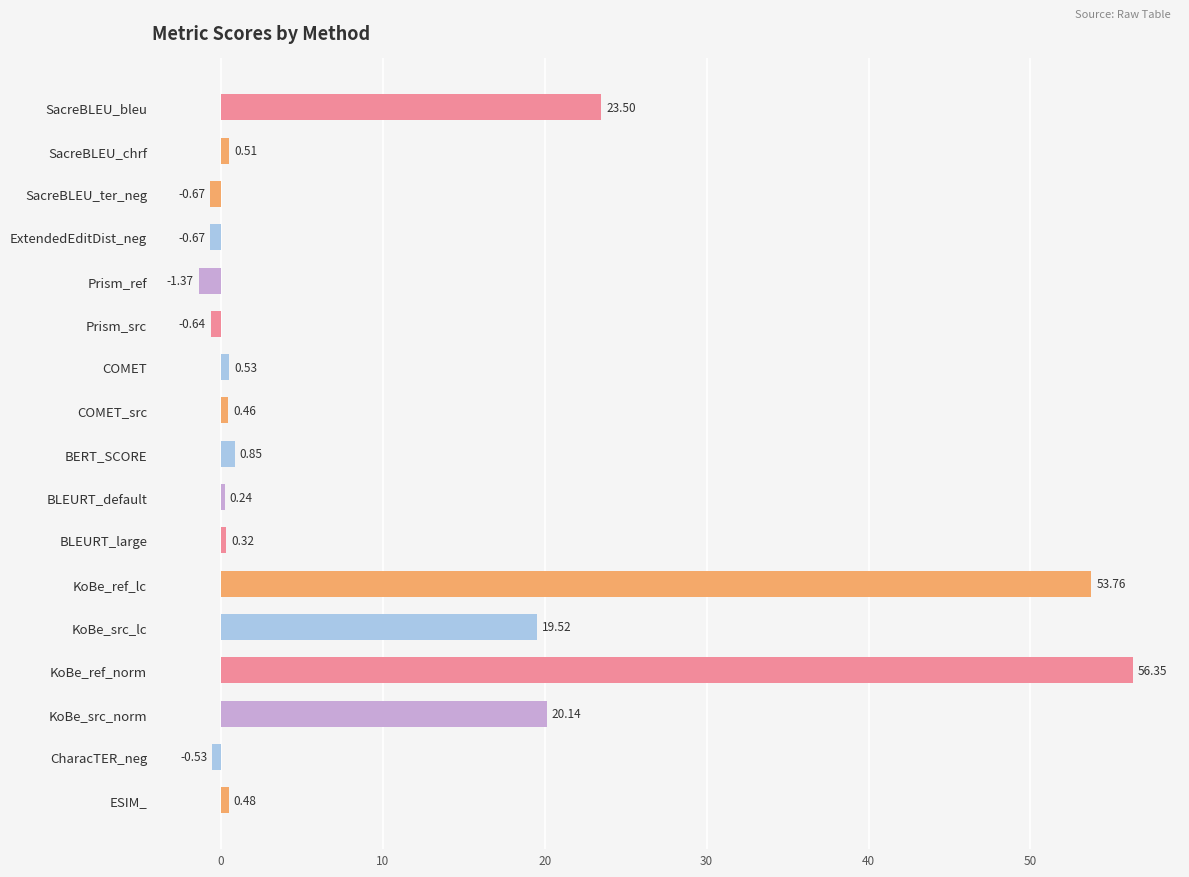

Count the number of categories in the chart.

17